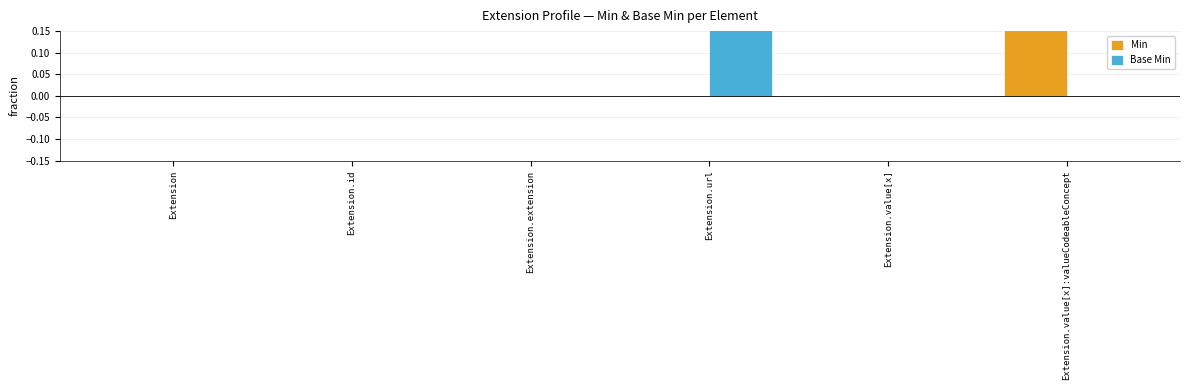

The value of Min at Extension.id is 0. True or false?

True